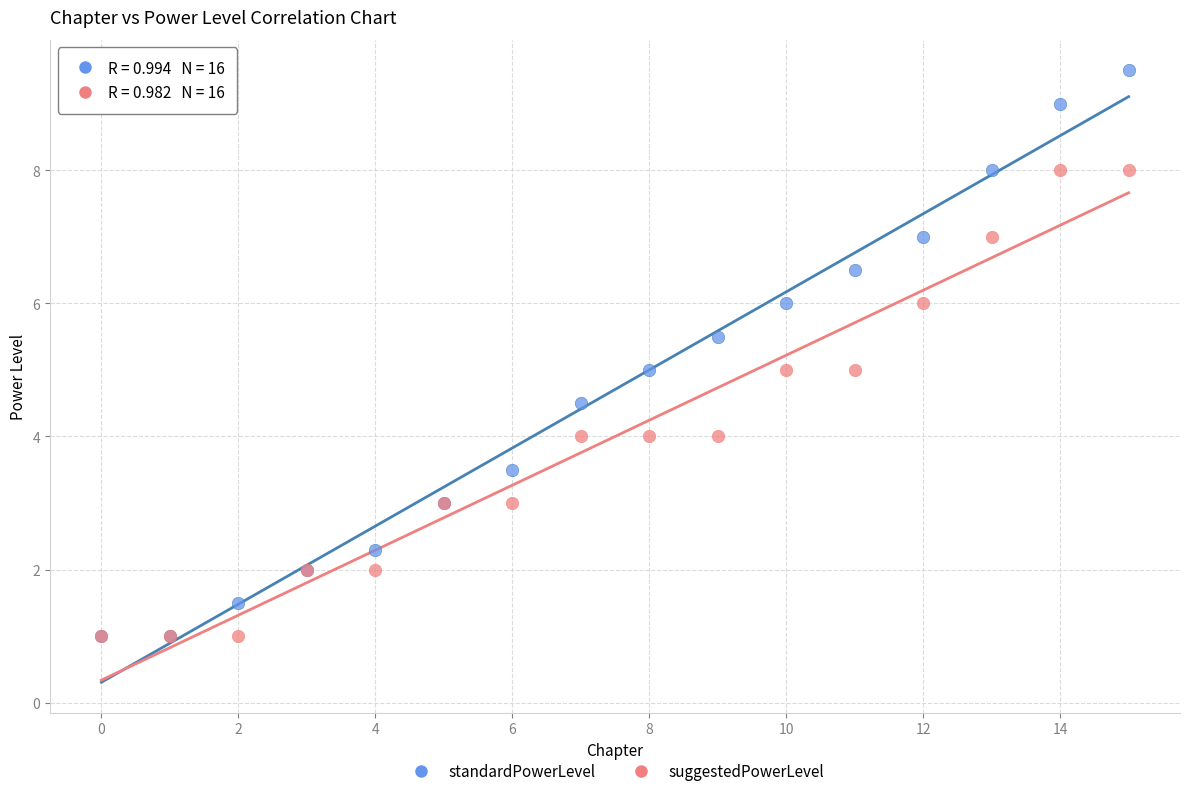

Which series contains the highest Y value?

standardPowerLevel